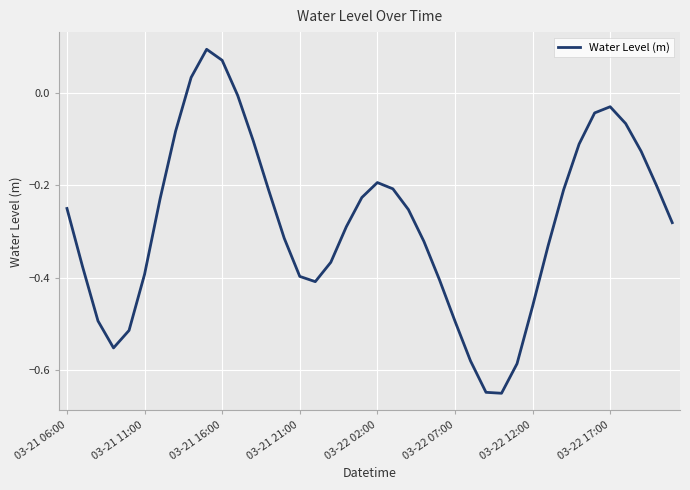

What is the difference between the maximum and minimum values?

0.7